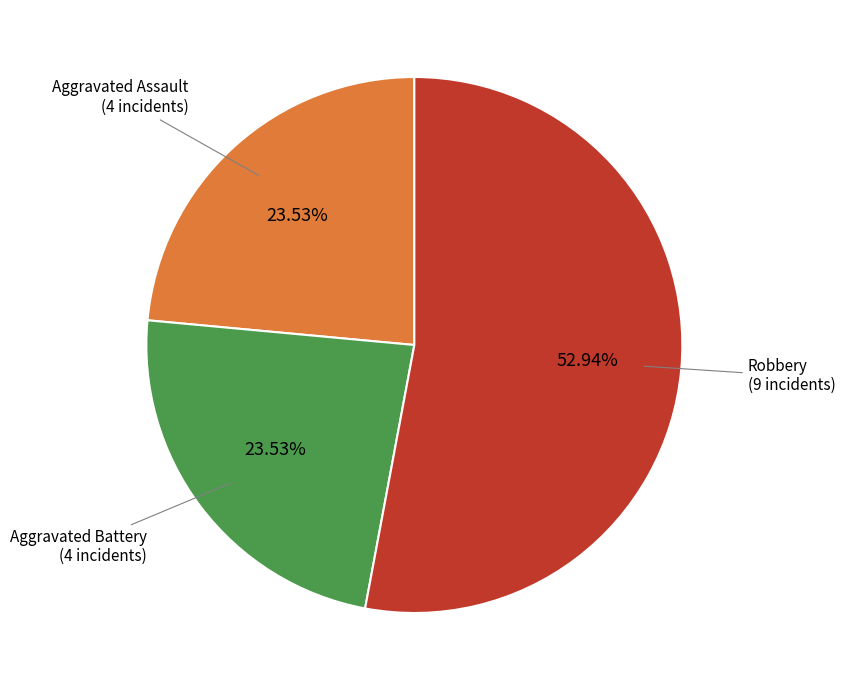

Is there any slice that represents more than half of the pie?

Yes